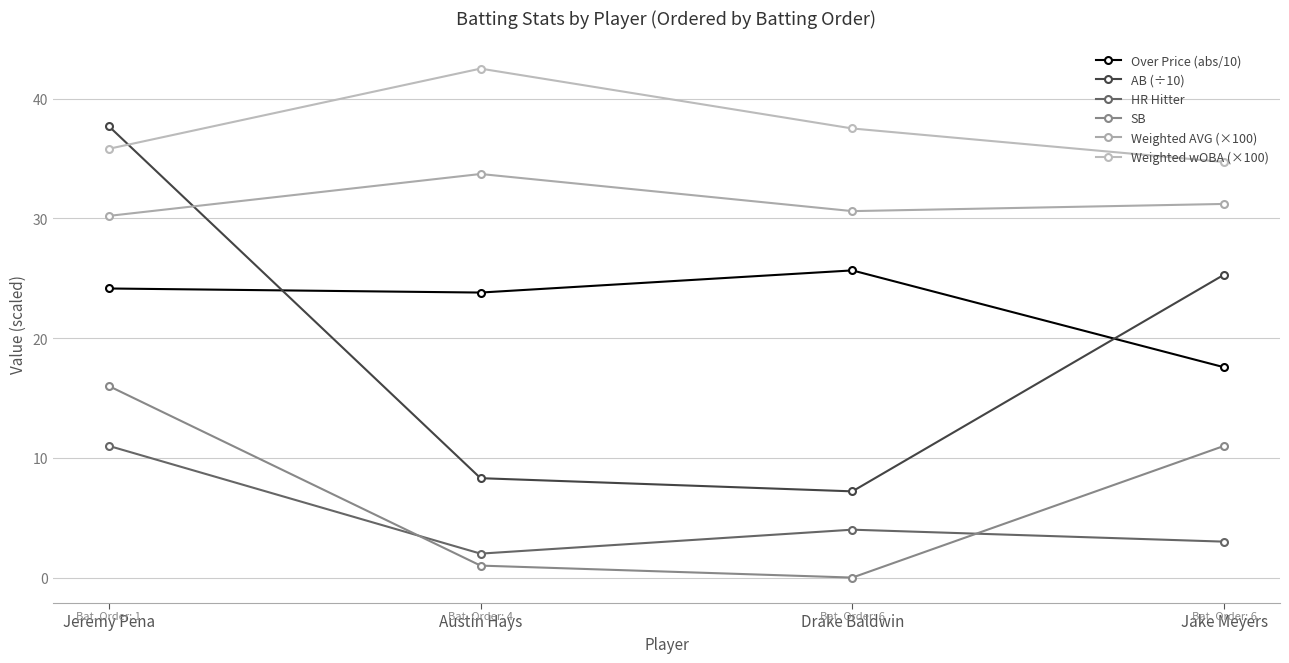

How many data points does each series have?

4